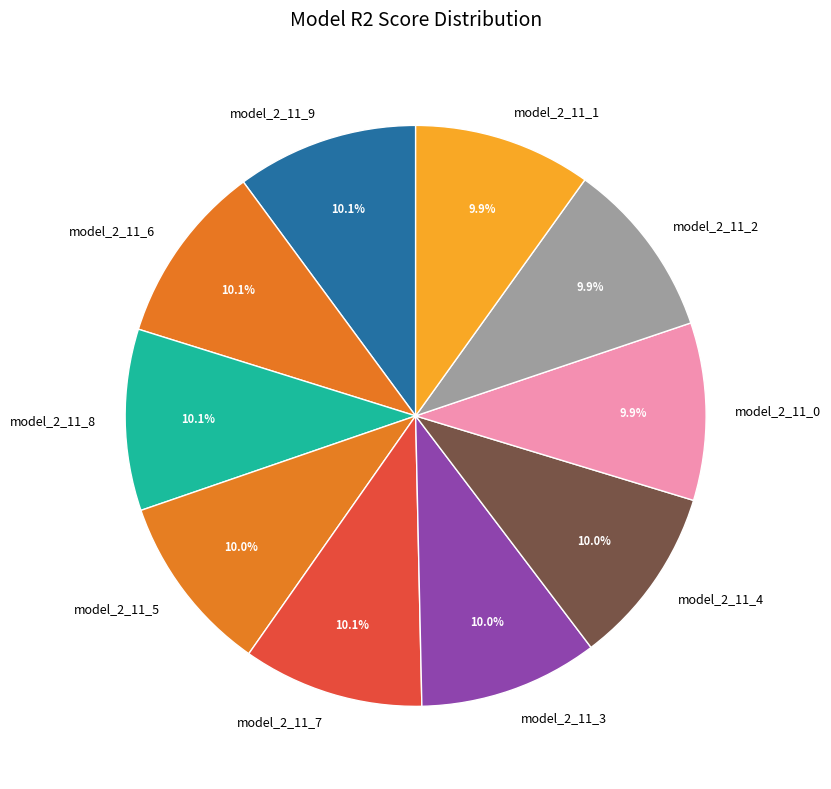

Is the sum of model_2_11_6 and model_2_11_0 greater than half?

No